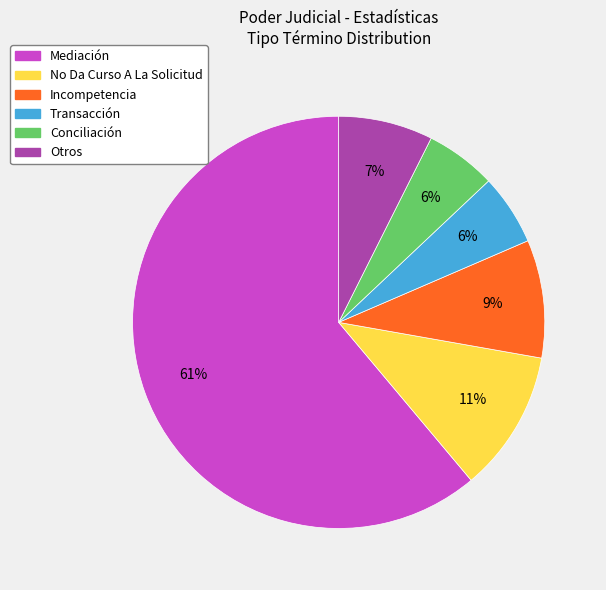

Approximately how many times larger is the value at No Da Curso A La Solicitud compared to Incompetencia?

1.2